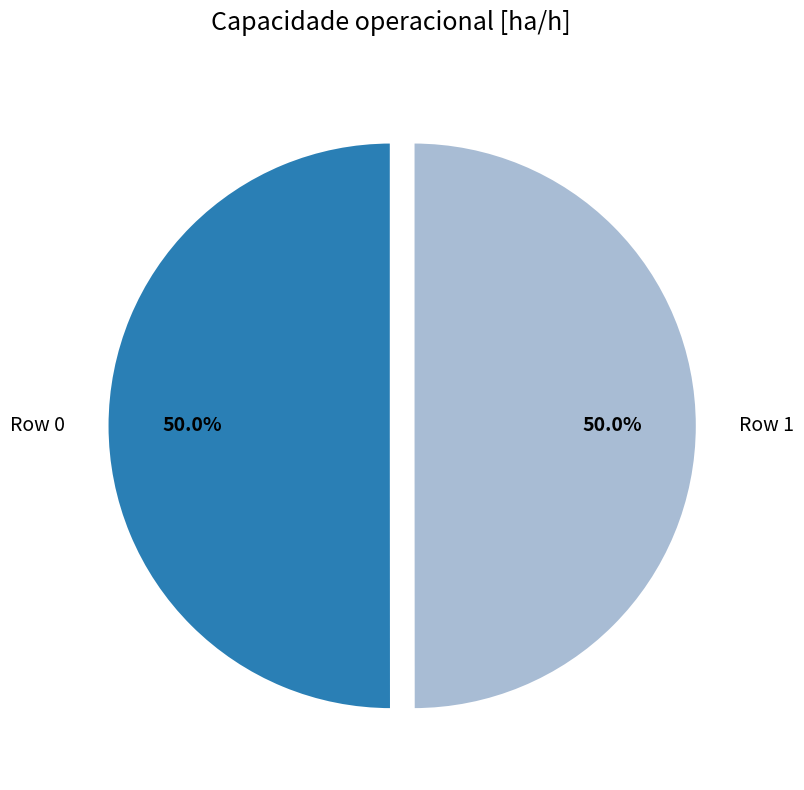

How much of the chart is everything except Row 1?

50.0%